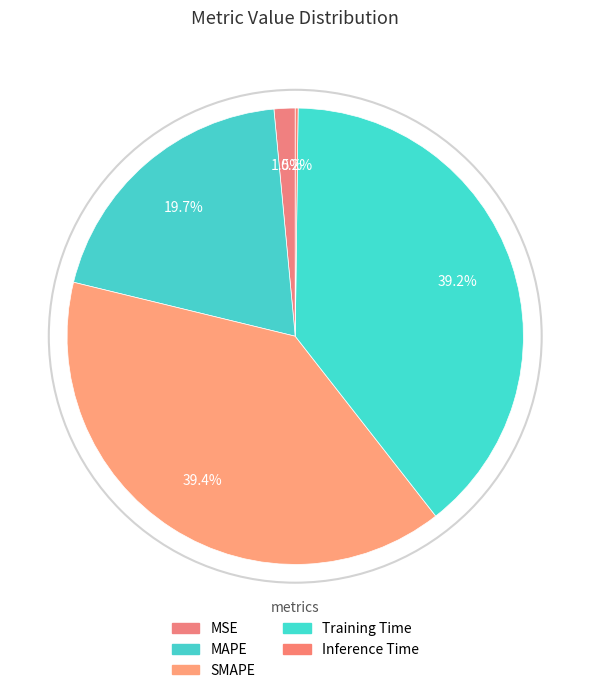

True or false: MAPE accounts for 20% of the total.

True